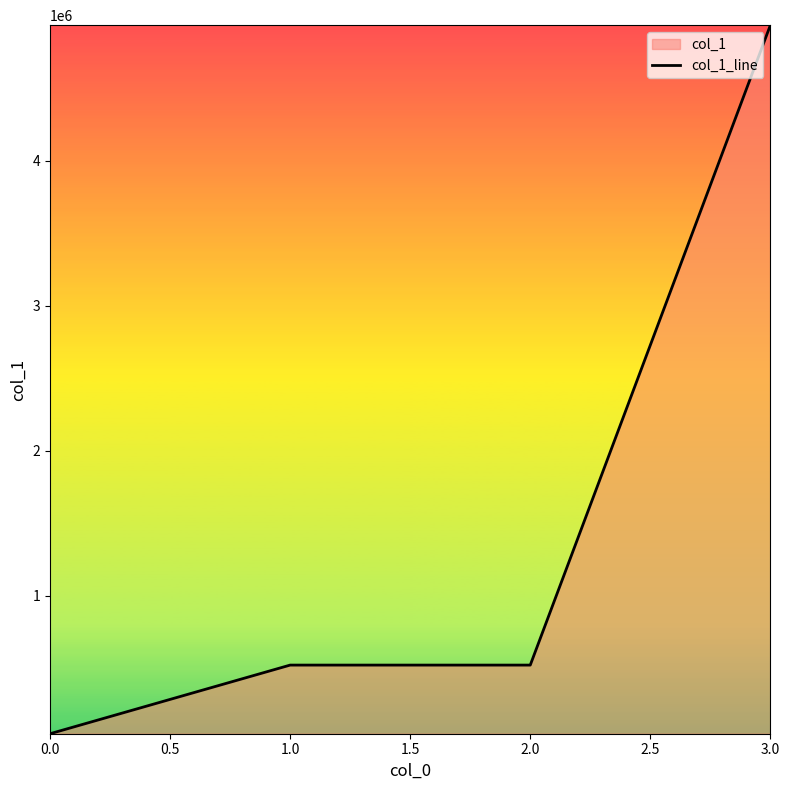

What is the minimum value shown in the chart?

50260